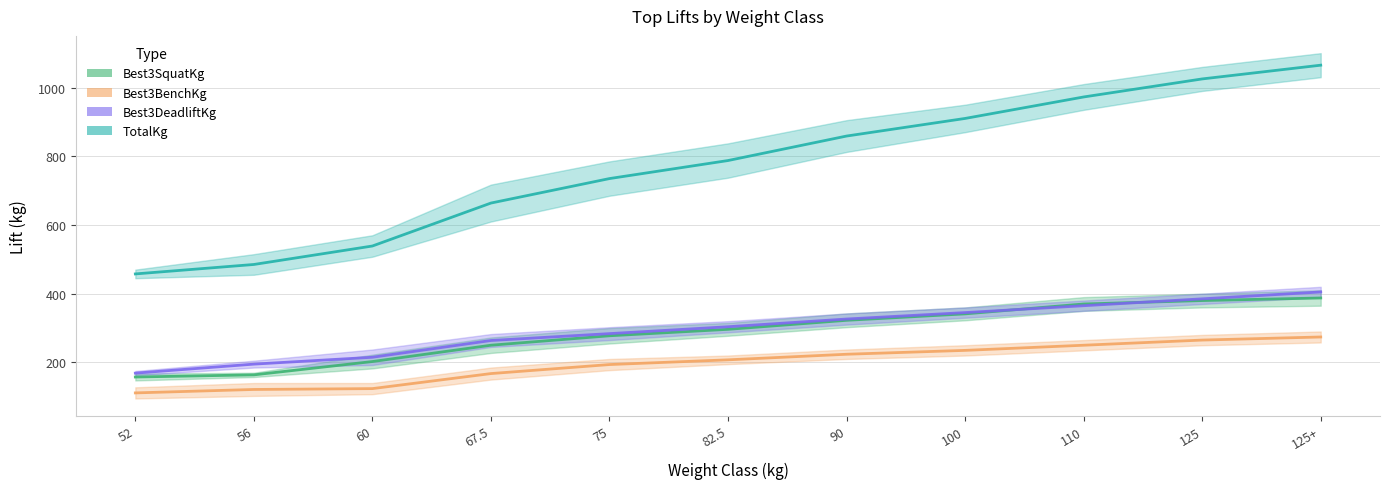

What is the label of the 4th point from the left?

67.5